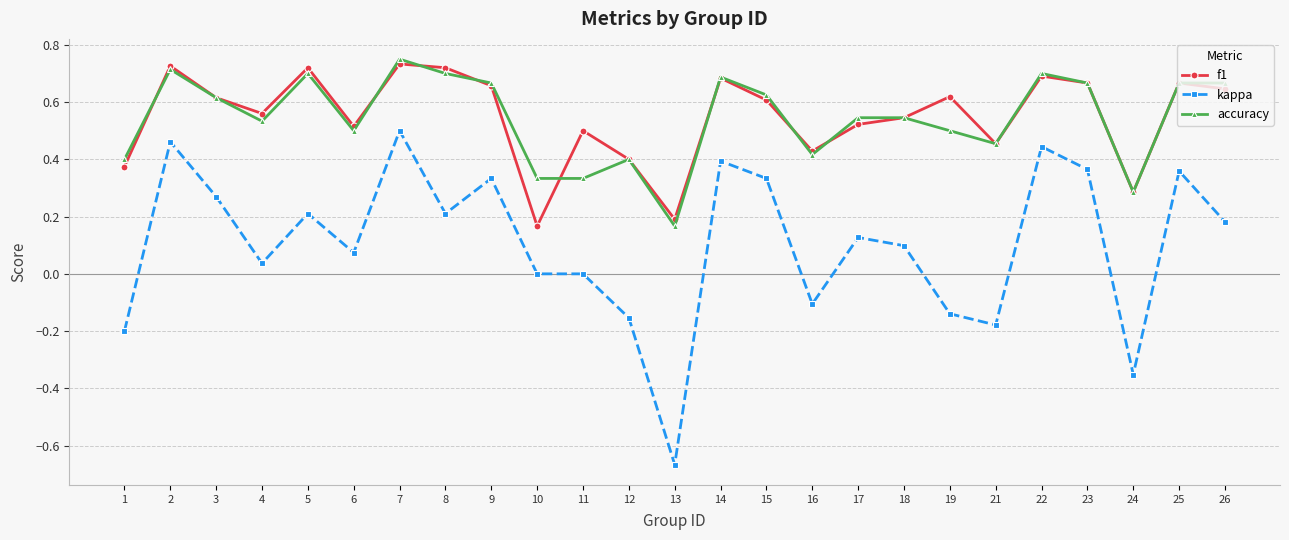

List the series in order of their peak value, highest first.

accuracy, f1, kappa